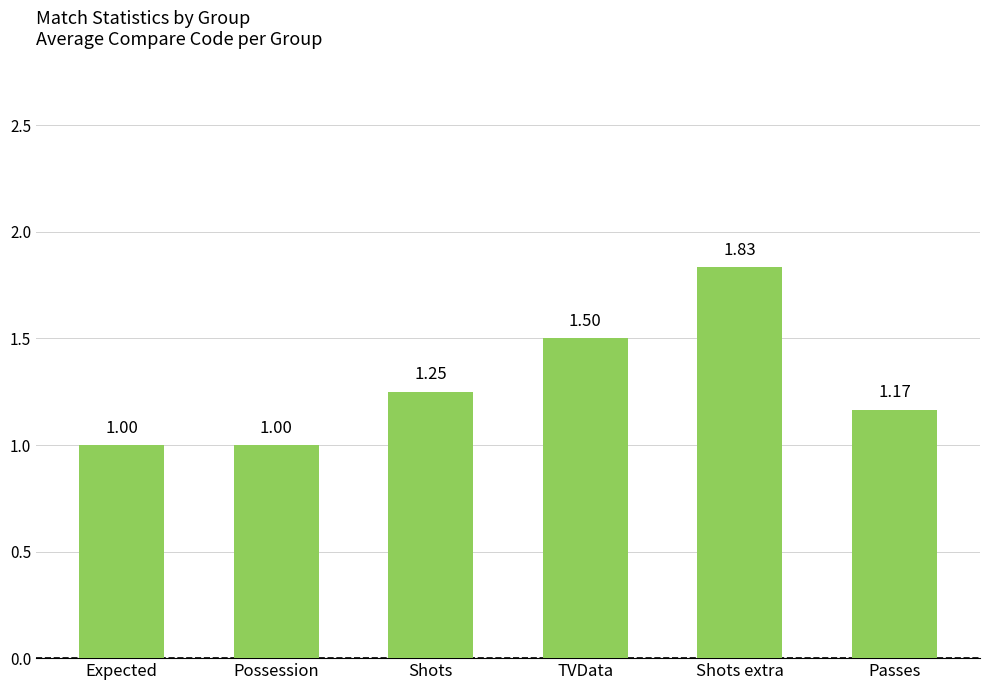

Which category has the highest value across all series?

Shots extra